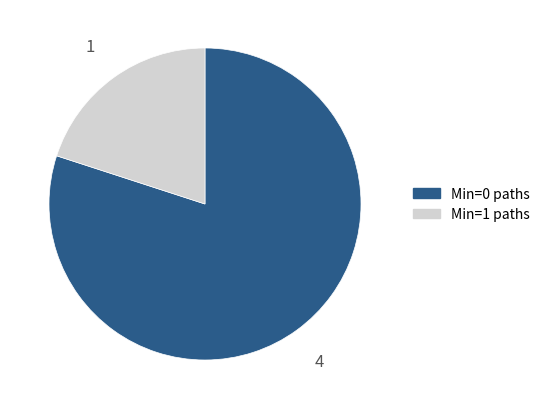

Is there any slice that represents more than half of the pie?

Yes